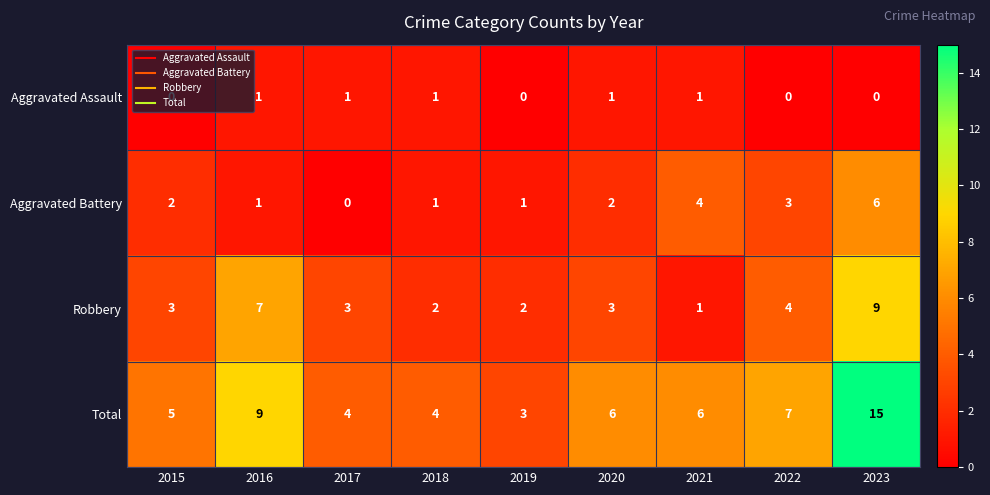

What is the sum of all Total values?

59